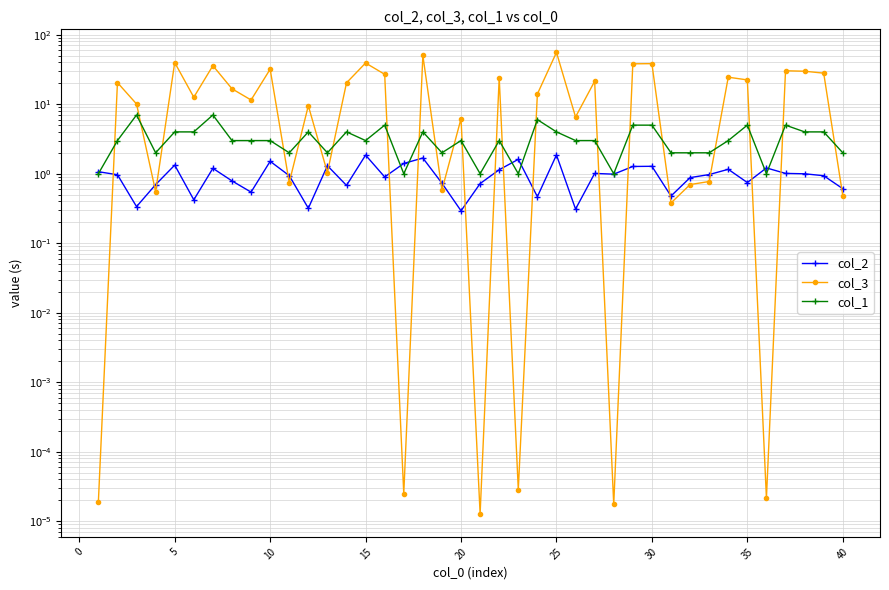

Reading right to left, what are all the values shown in this chart?

col_2: 0.6	0.9	1.0	1.0	1.2	0.7	1.2	1.0	0.9	0.5	1.3	1.3	1.0	1.0	0.3	1.9	0.5	1.6	1.1	0.7	0.3	0.7	1.7	1.4	0.9	1.9	0.7	1.3	0.3	0.9	1.5	0.5	0.8	1.2	0.4	1.3	0.7	0.3	1.0	1.1
col_3: 0.5	28.0	29.8	30.3	0.0	22.4	24.5	0.8	0.7	0.4	38.4	38.1	0.0	21.4	6.6	55.7	14.0	0.0	24.1	0.0	6.2	0.6	50.3	0.0	27.0	39.2	20.3	1.0	9.5	0.7	31.9	11.5	16.7	35.9	12.6	39.8	0.6	10.1	20.5	0.0
col_1: 2.0	4.0	4.0	5.0	1.0	5.0	3.0	2.0	2.0	2.0	5.0	5.0	1.0	3.0	3.0	4.0	6.0	1.0	3.0	1.0	3.0	2.0	4.0	1.0	5.0	3.0	4.0	2.0	4.0	2.0	3.0	3.0	3.0	7.0	4.0	4.0	2.0	7.0	3.0	1.0